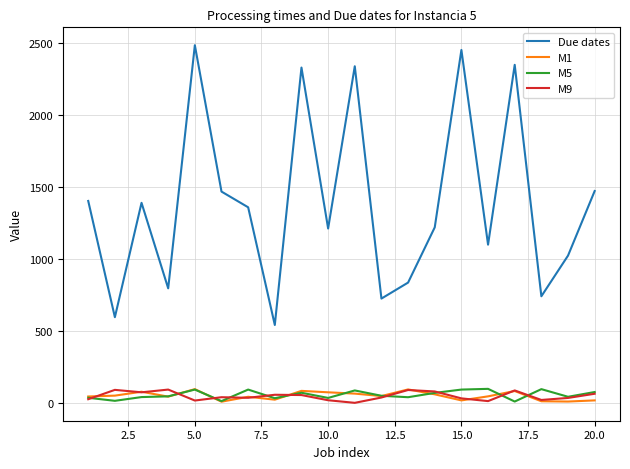

Which series has the widest spread of values?

Due dates